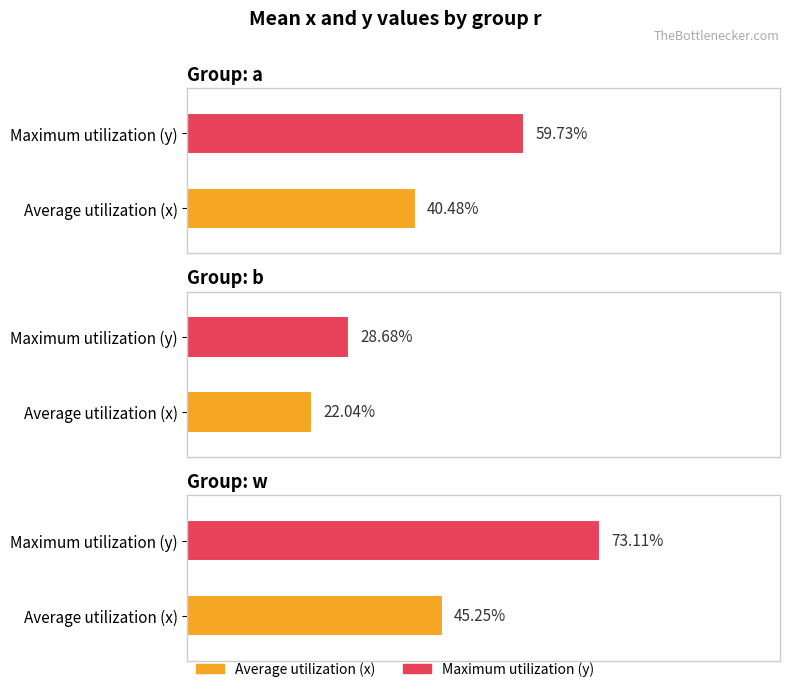

At how many categories does at least one series exceed 0?

3